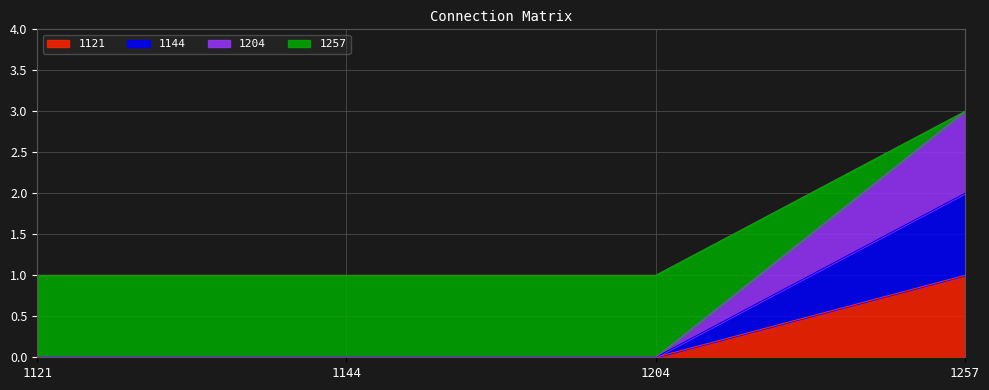

True or false: 1204 has more than 0 interior local peaks.

False